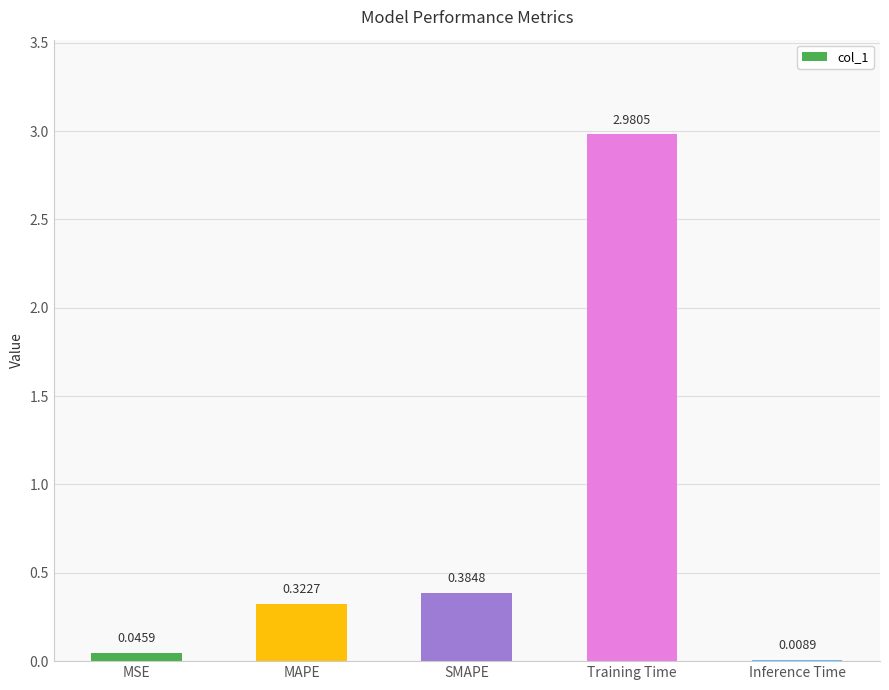

At which category does the chart reach its peak across all series?

Training Time